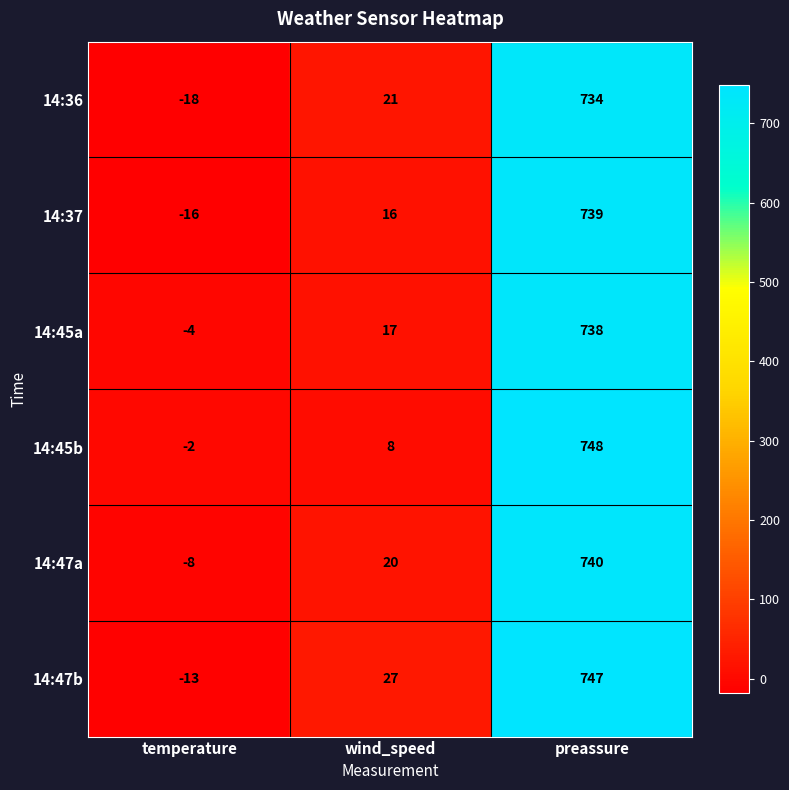

Reading left to right, what are all the values shown in this chart?

14:36: temperature=-18	wind_speed=21	preassure=734
14:37: temperature=-16	wind_speed=16	preassure=739
14:45a: temperature=-4	wind_speed=17	preassure=738
14:45b: temperature=-2	wind_speed=8	preassure=748
14:47a: temperature=-8	wind_speed=20	preassure=740
14:47b: temperature=-13	wind_speed=27	preassure=747